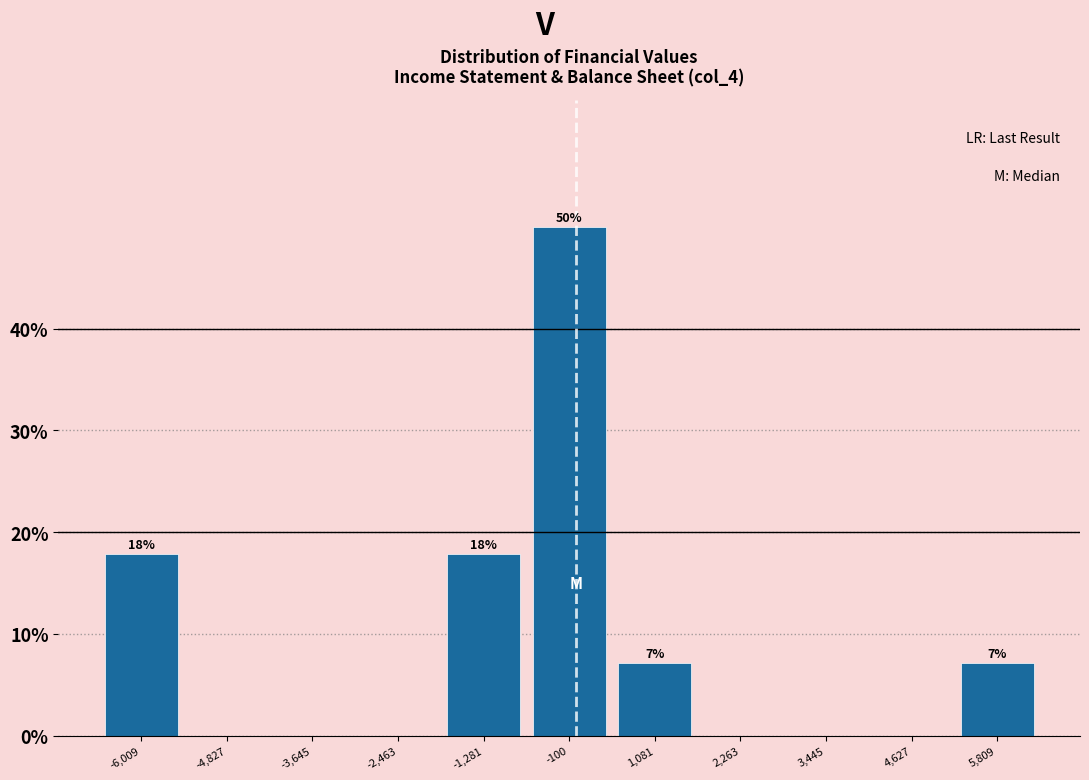

Over which range of the x-axis is the bar tallest?

-600 to 400